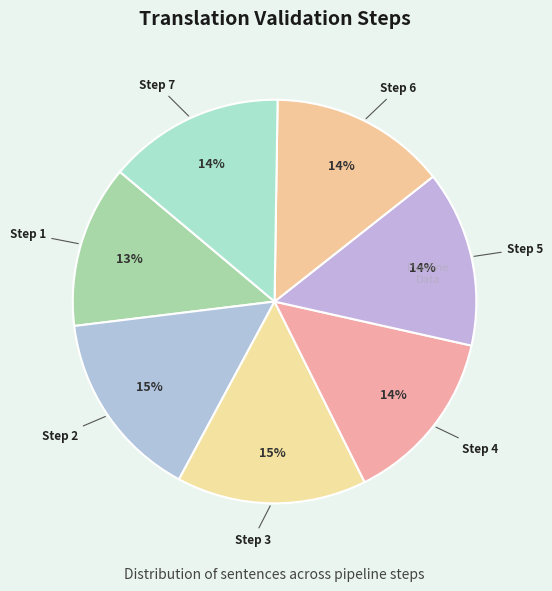

How many segments does this pie chart have?

7